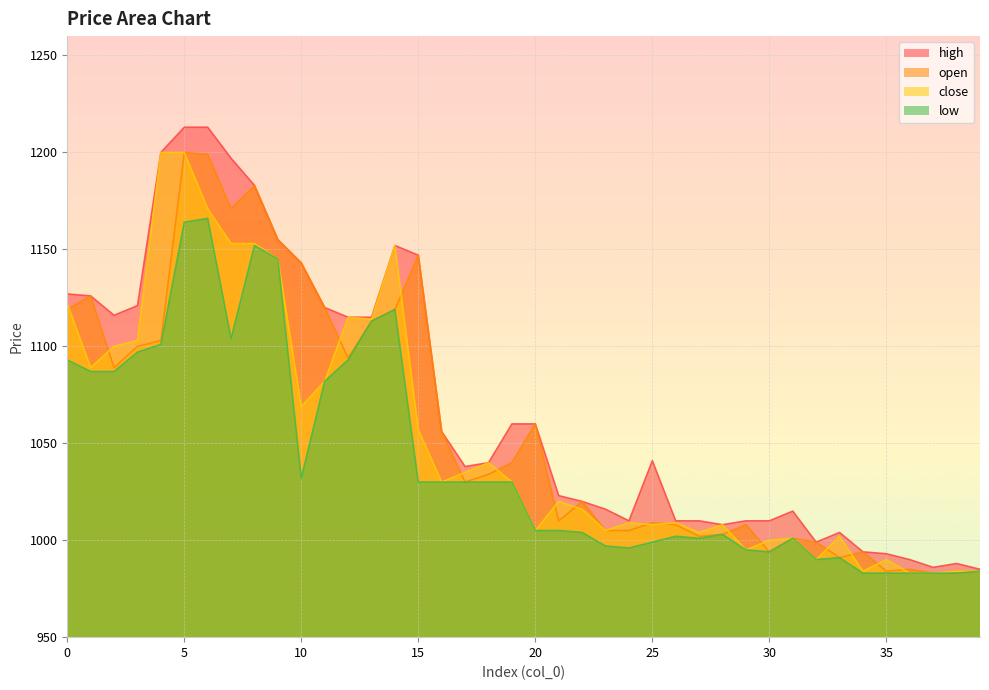

True or false: high has a value of 1010 at 30.

True